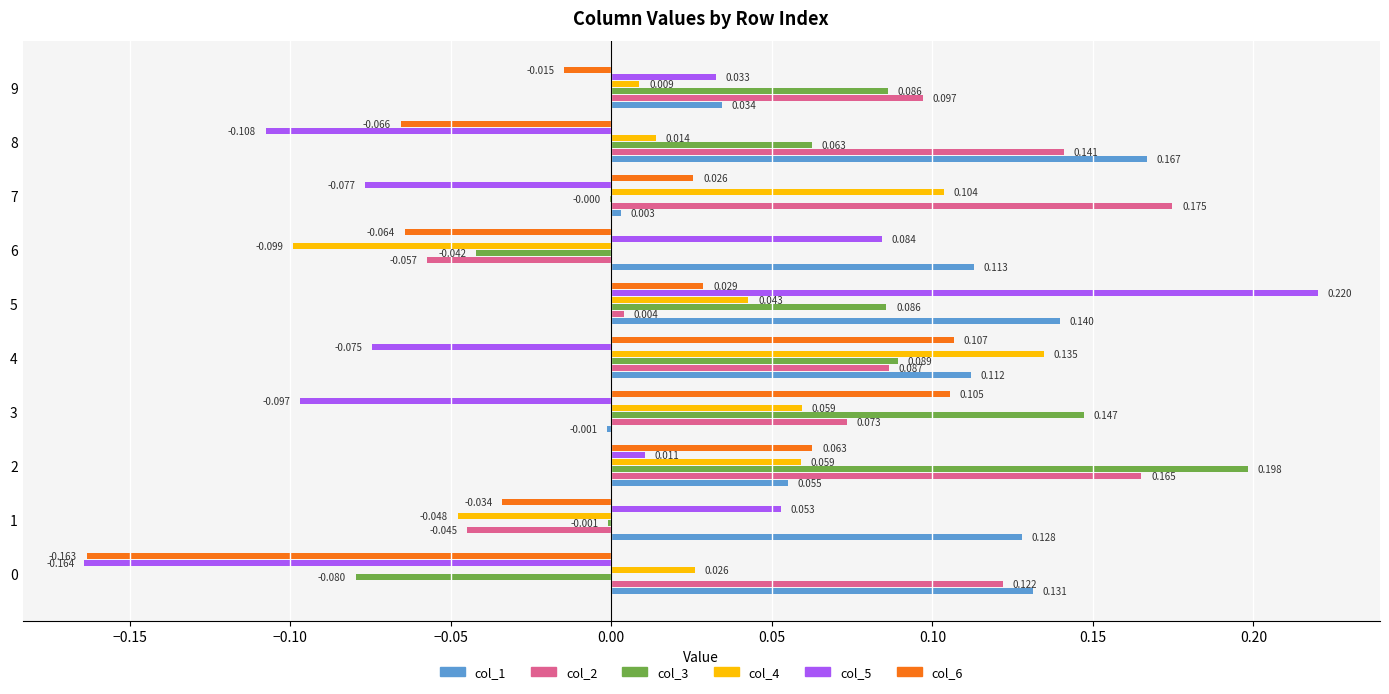

Which series has the largest total across all categories?

col_1